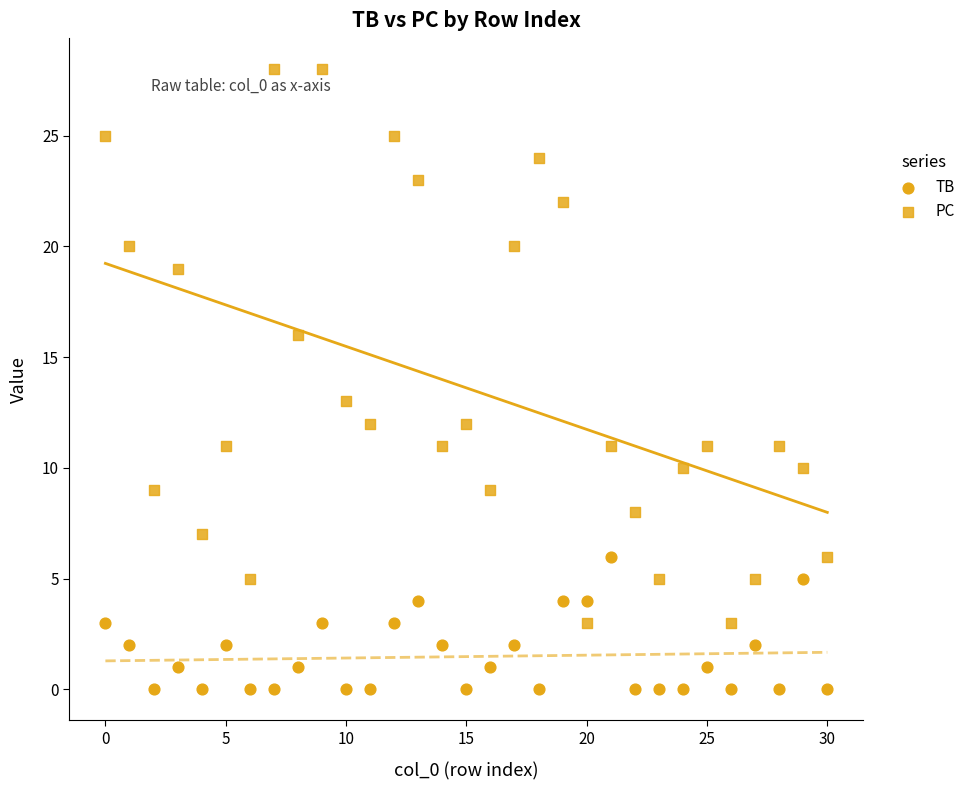

How many data points are displayed?

62